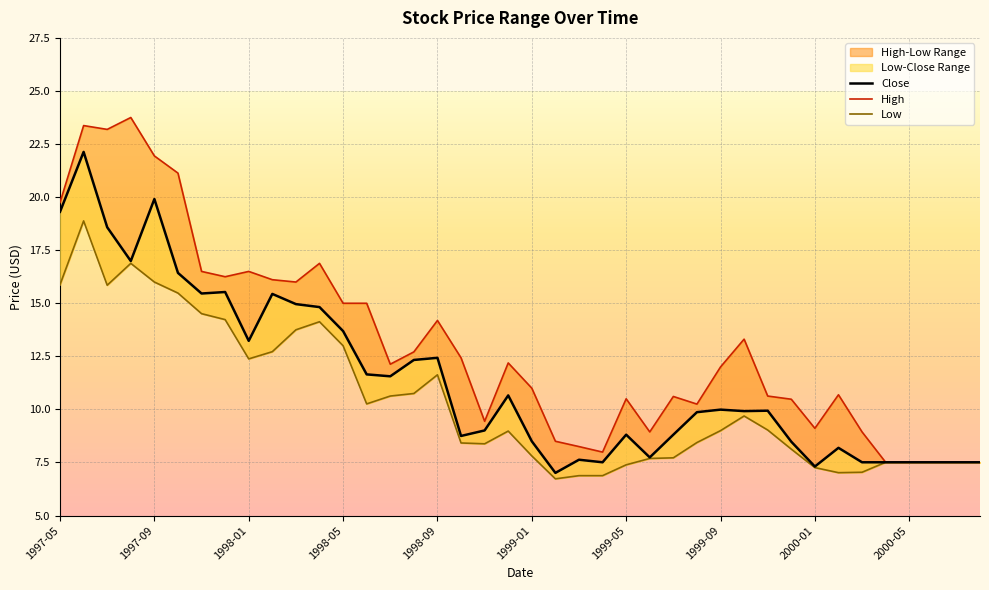

The Close series shows 18.0 at 1998-09. True or false?

False